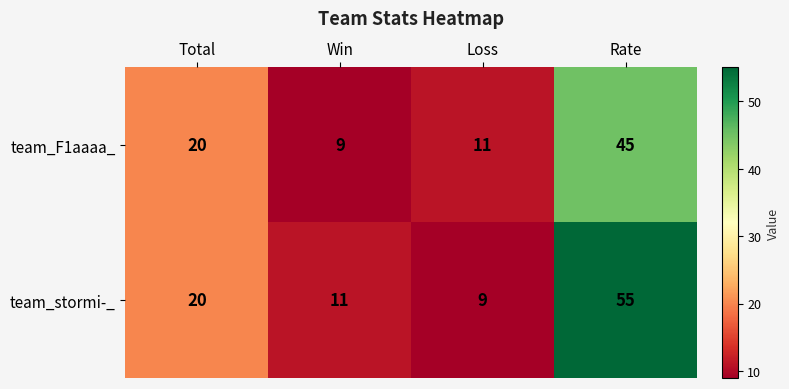

True or false: team_F1aaaa_ has a value of 45 at Rate.

True